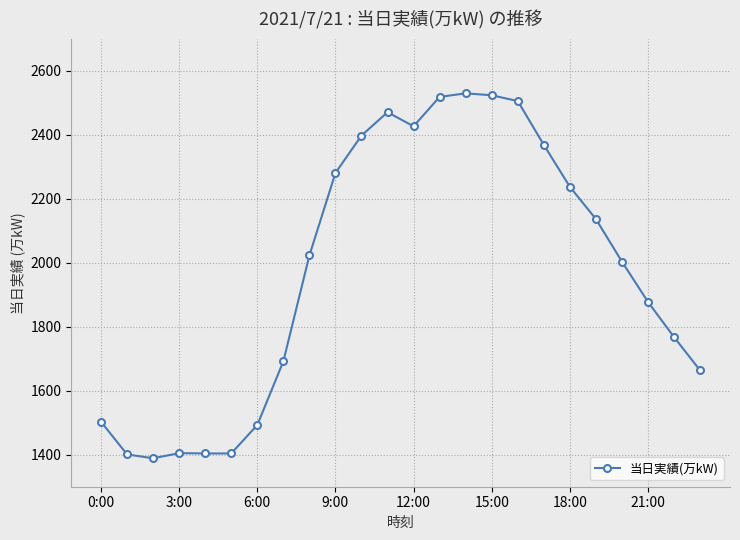

What is the difference between the maximum and minimum values?

1141